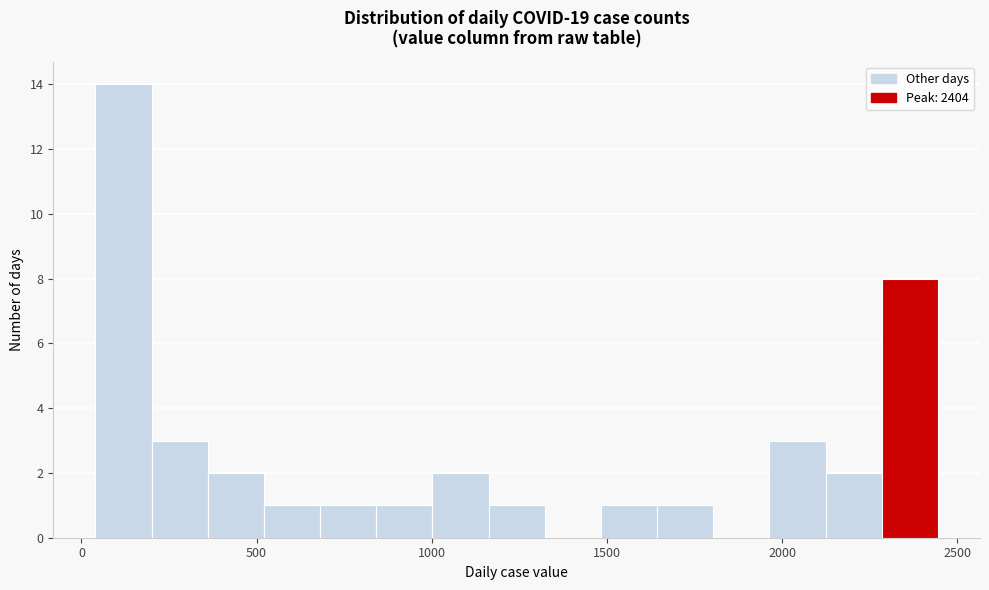

Read against the x-axis, roughly where is the centre of the tallest bar?

100